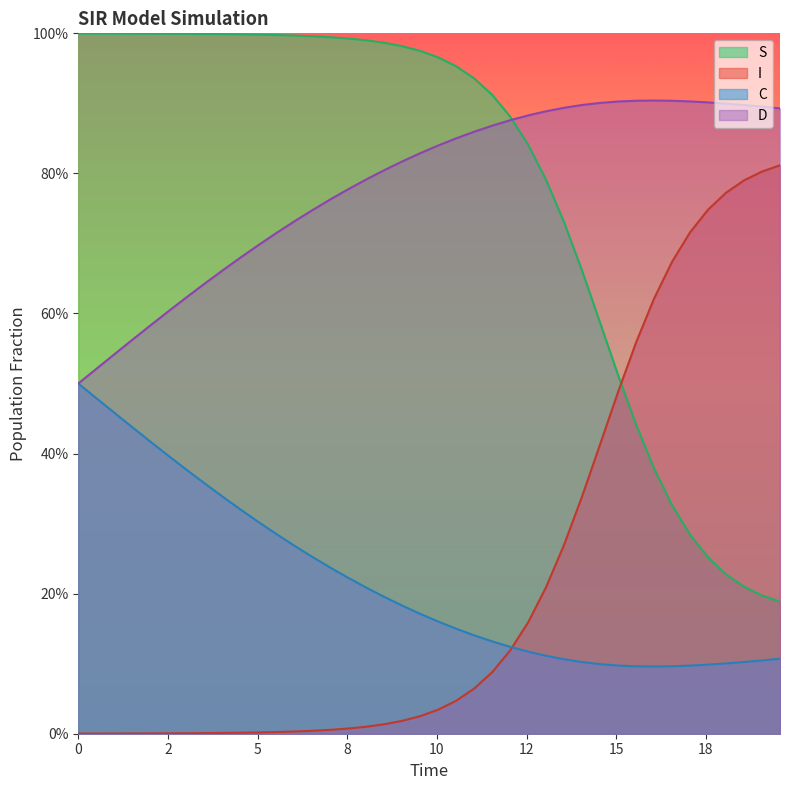

What is the label of the 8th point from the left?

18